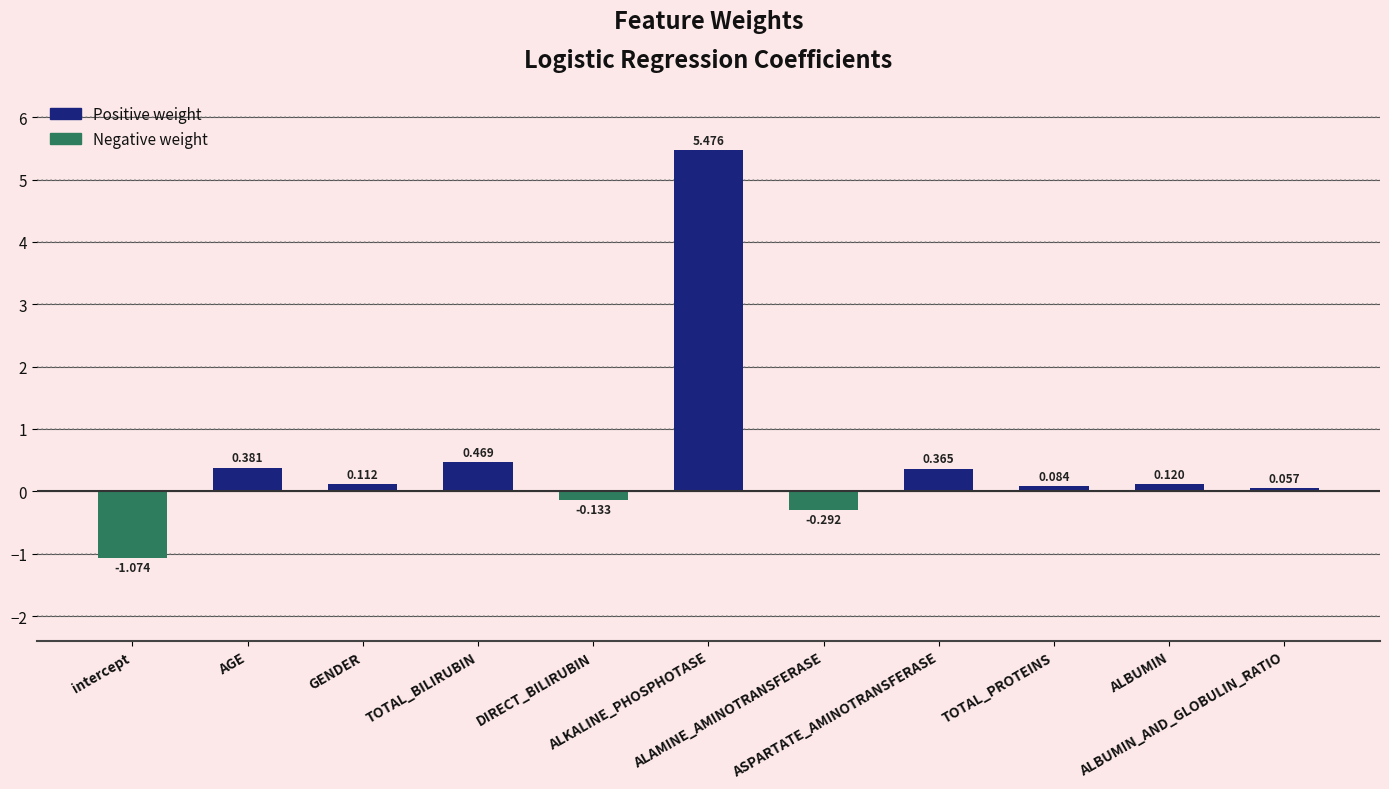

What is the sum of all values?

5.6